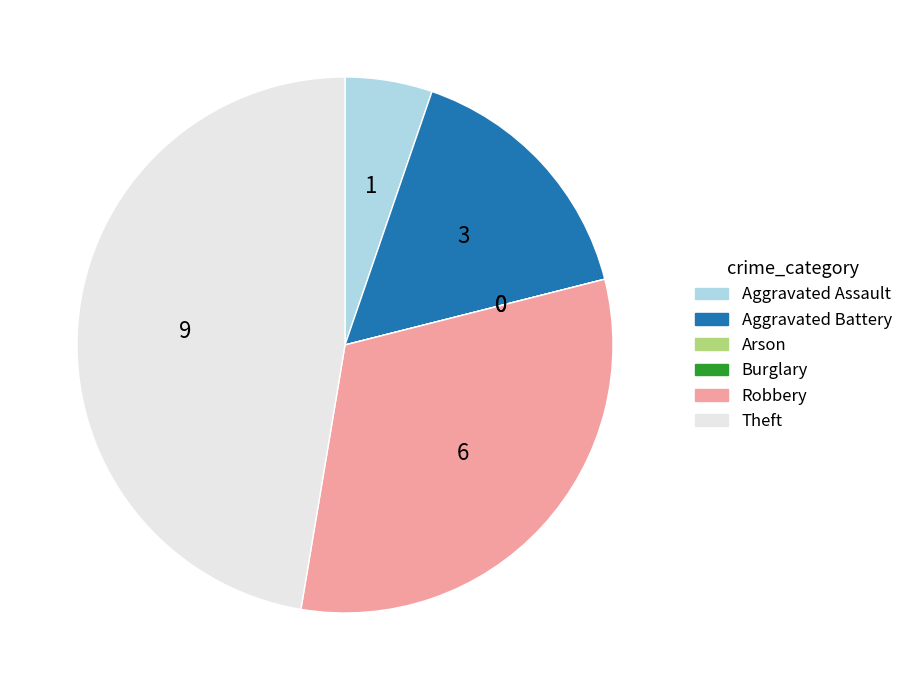

Approximately how many times larger is the value at Aggravated Assault compared to Aggravated Battery?

0.3